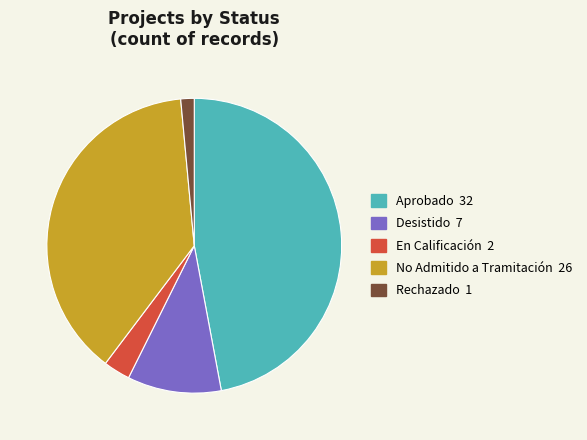

Is the sum of No Admitido a Tramitación and Desistido greater than half?

No